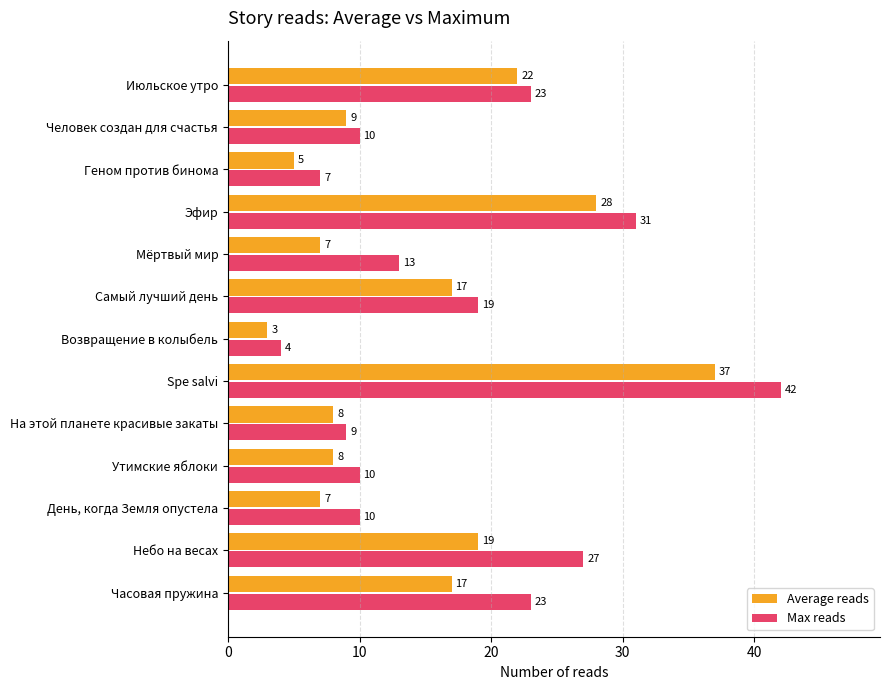

Rank the series by their maximum value, from highest to lowest.

Max reads, Average reads